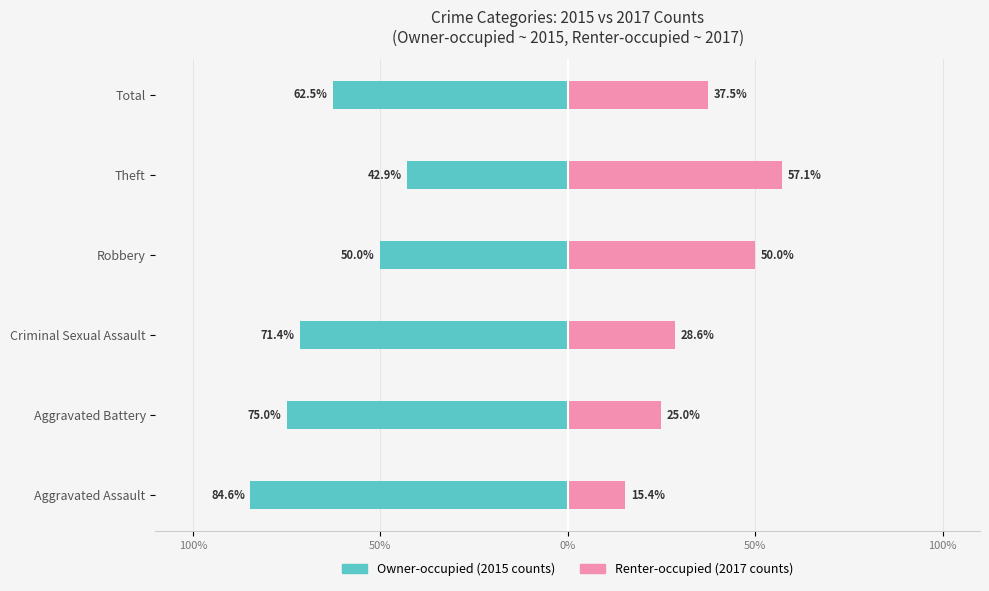

Rank the series at Criminal Sexual Assault from lowest to highest value.

Owner-occupied, Renter-occupied